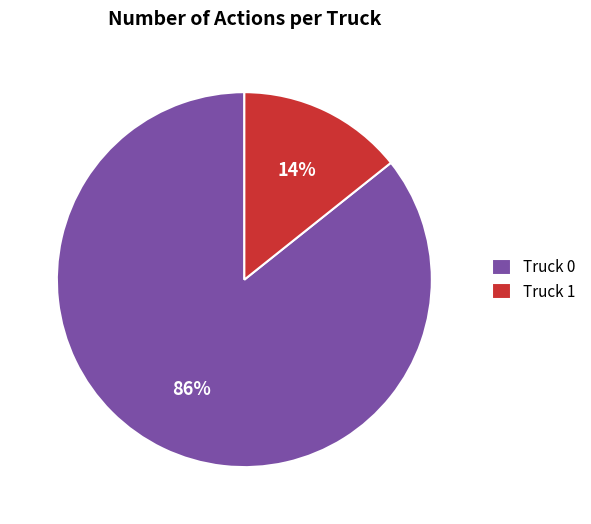

Rank the categories by value from lowest to highest.

Truck 1, Truck 0